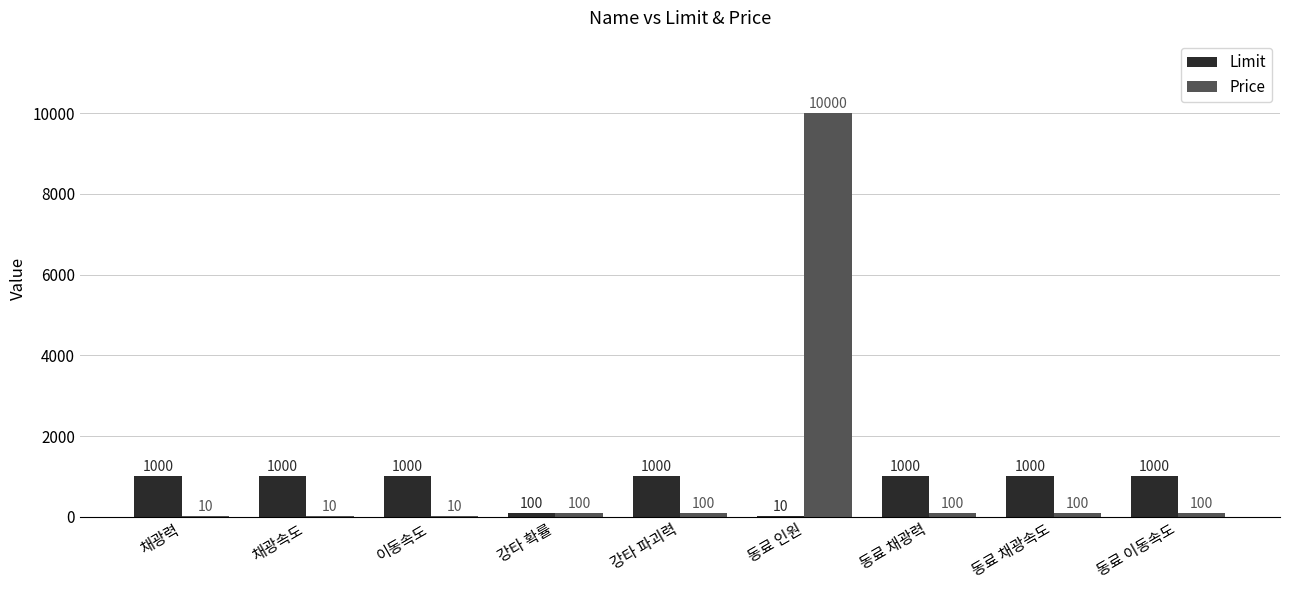

What value does the Limit series have at 강타 확률?

100